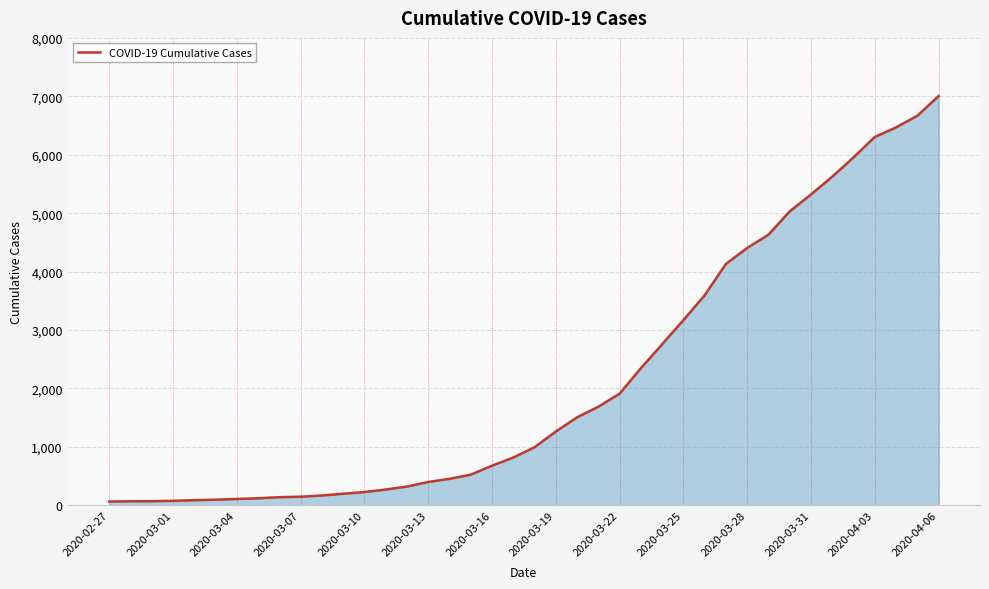

Count the number of data series in this chart.

1